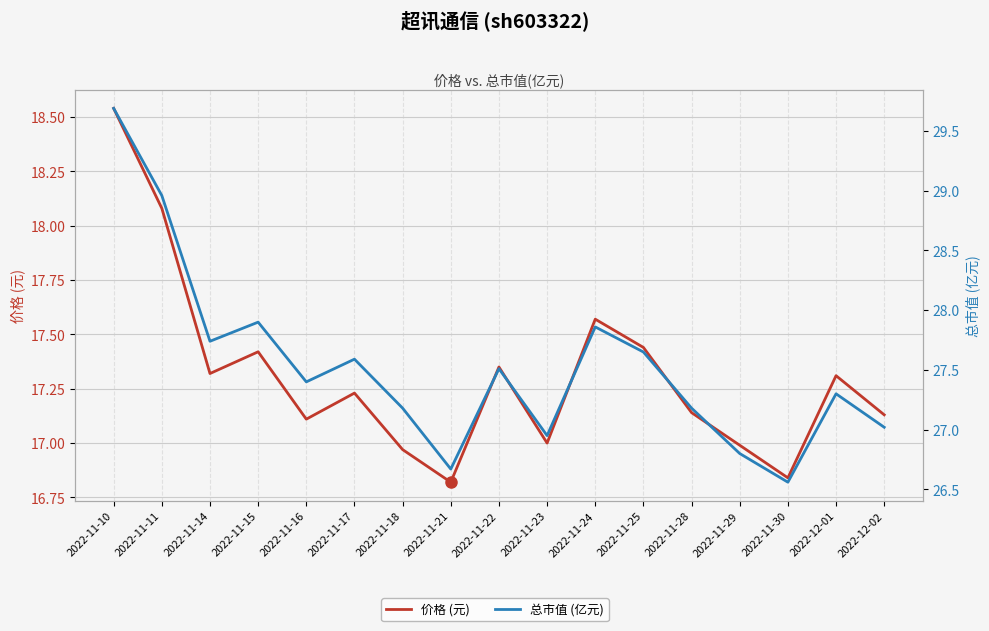

What is the difference between the highest and lowest values at 2022-12-02?

9.9